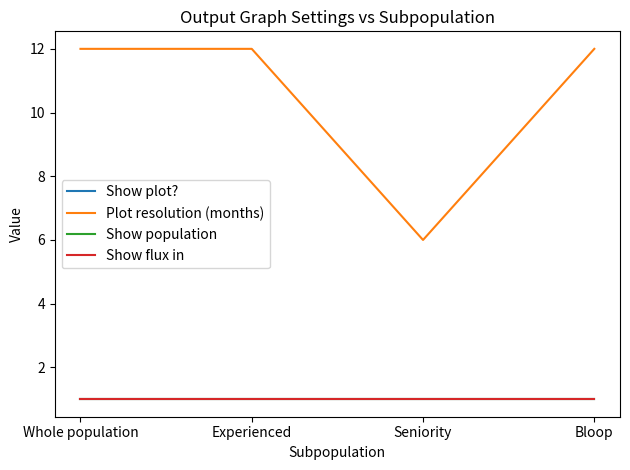

Does the chart have visible grid lines?

No